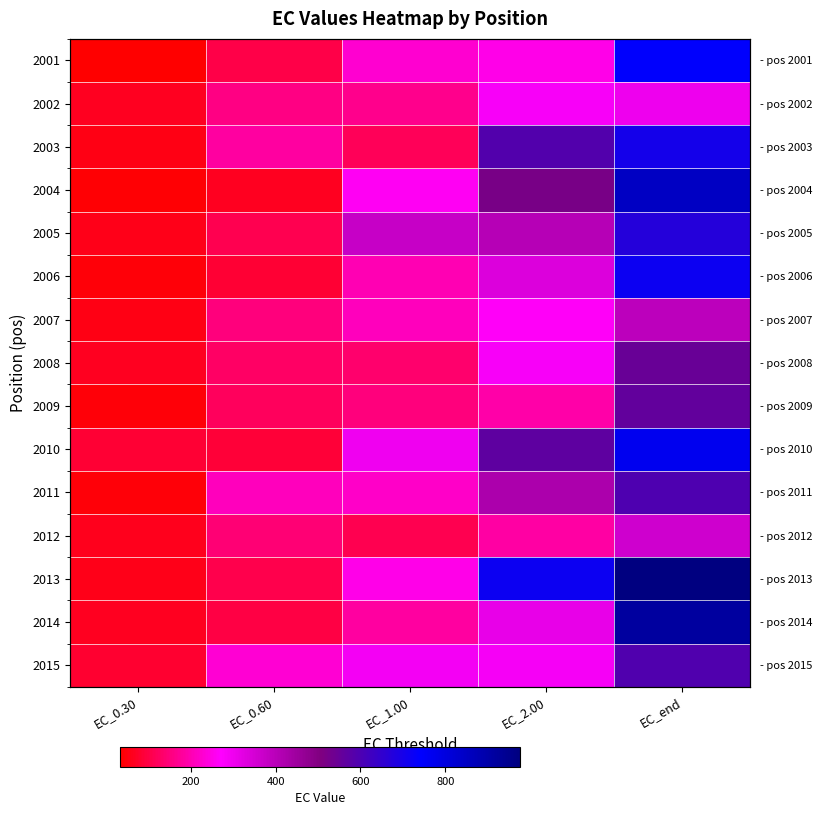

Rank the series at EC_1.00 from lowest to highest value.

2012, 2003, 2008, 2009, 2002, 2014, 2006, 2007, 2011, 2001, 2013, 2004, 2015, 2010, 2005